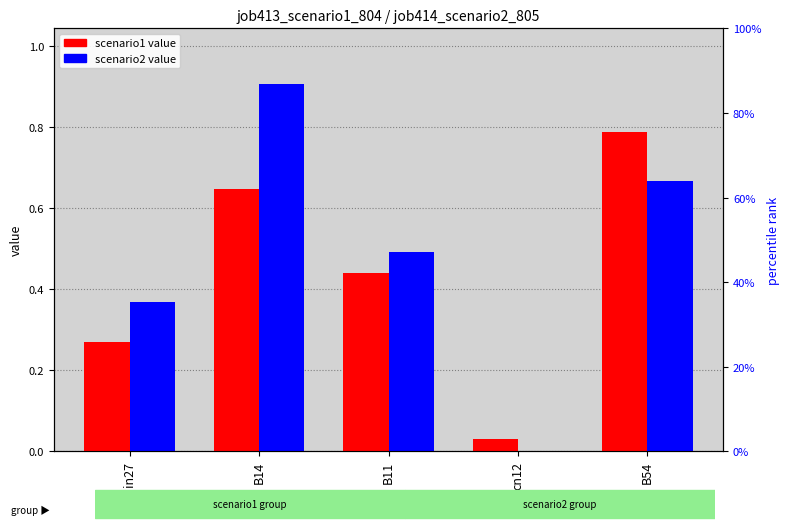

Reading left to right, transcribe all the data shown in this chart.

job413_scenario1_804: in27=0.3	B14=0.6	B11=0.4	cn12=0.0	B54=0.8
job414_scenario2_805: in27=0.4	B14=0.9	B11=0.5	cn12=0.0	B54=0.7